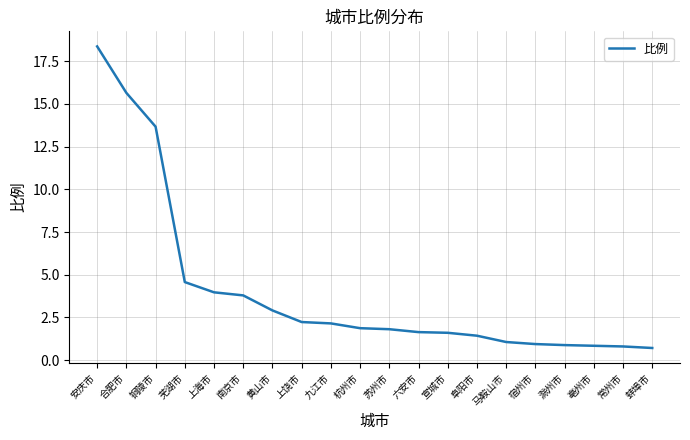

What is the difference between the maximum and minimum values?

17.7